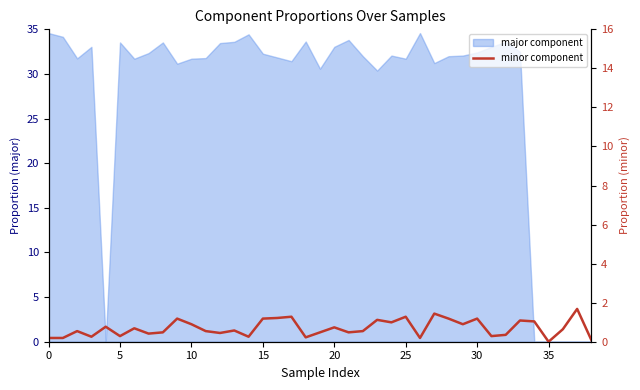

The chart shows a value of 0.0 at 35. True or false?

True